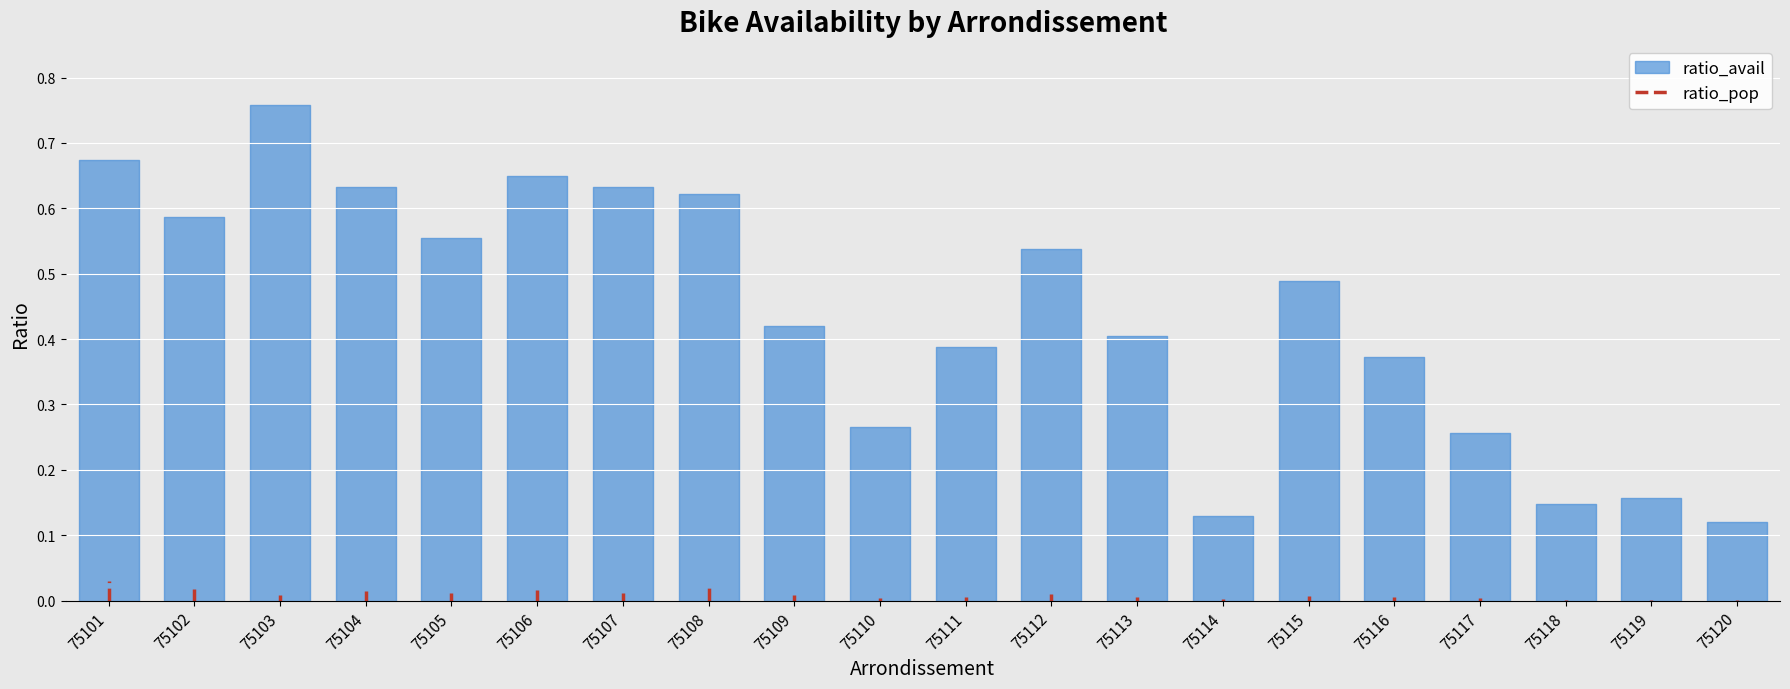

The chart shows a value of 0.0 at 75102. True or false?

False